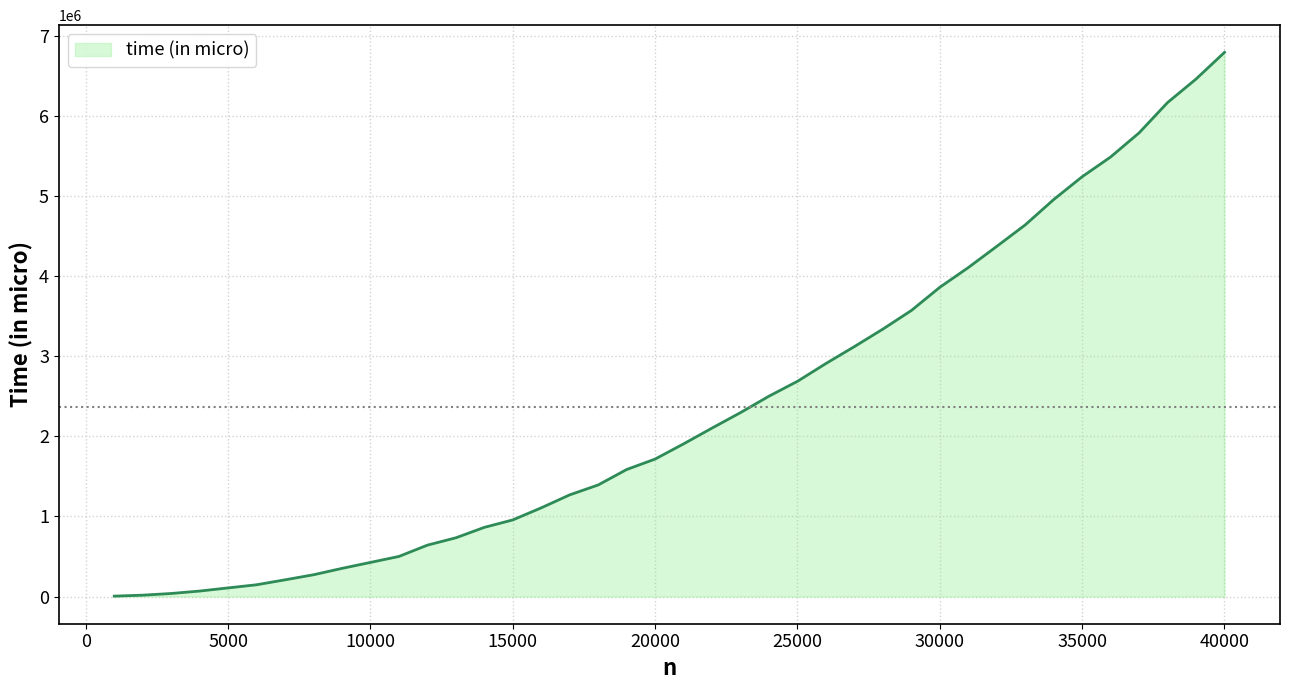

How many categories are shown in the chart?

40